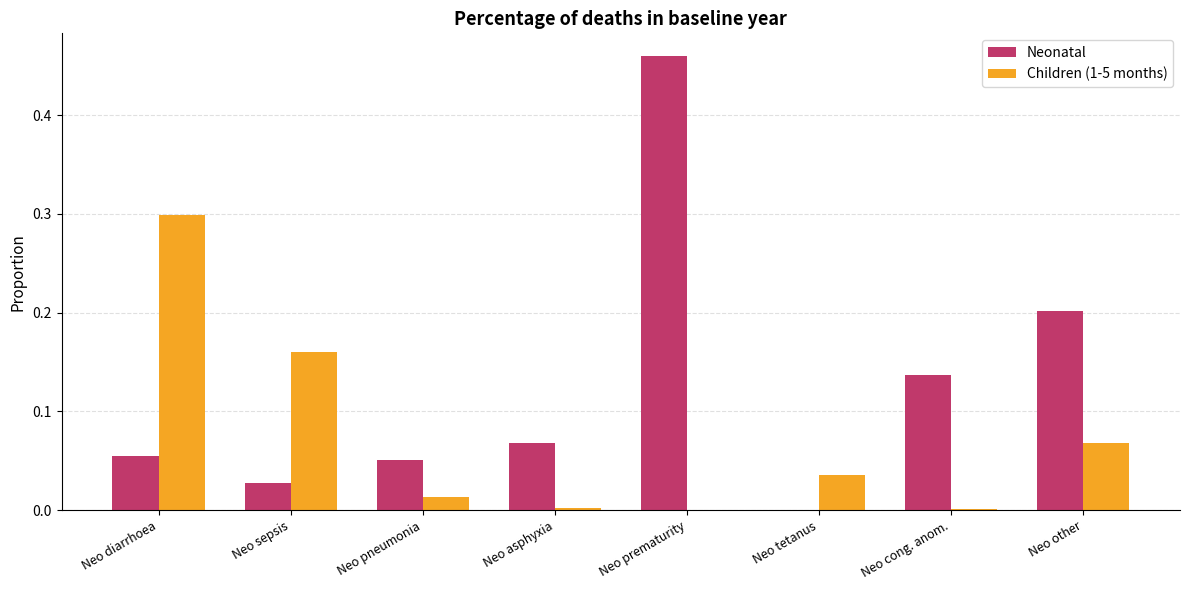

Between Neo pneumonia and Neo prematurity, which series saw the biggest shift?

Neonatal